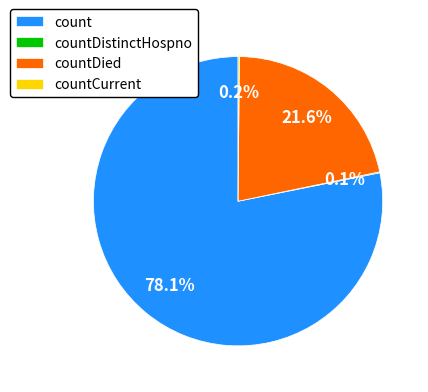

Which category accounts for the majority?

count